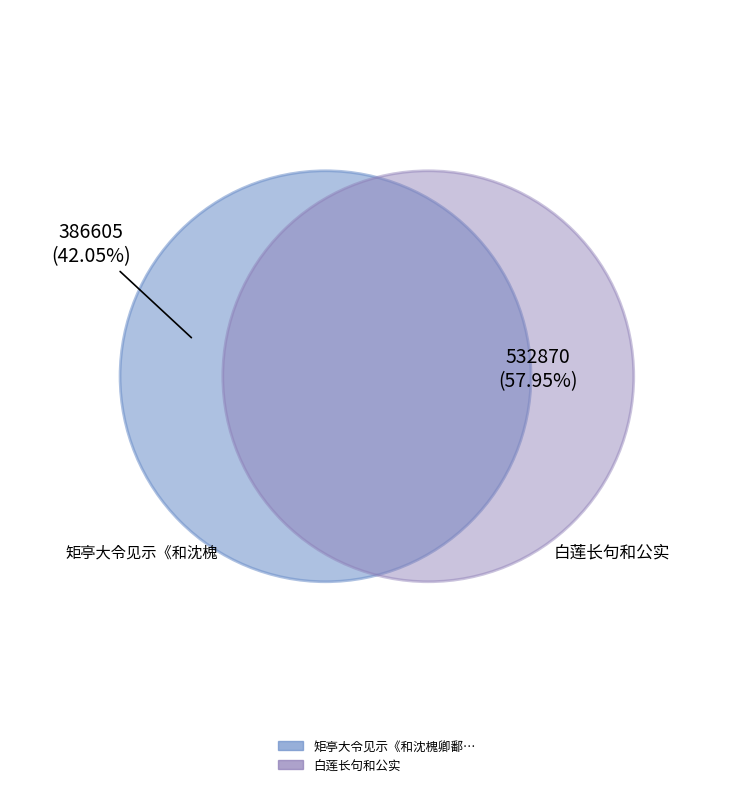

Is it true that 白莲长句和公实 is 58% of the pie?

True